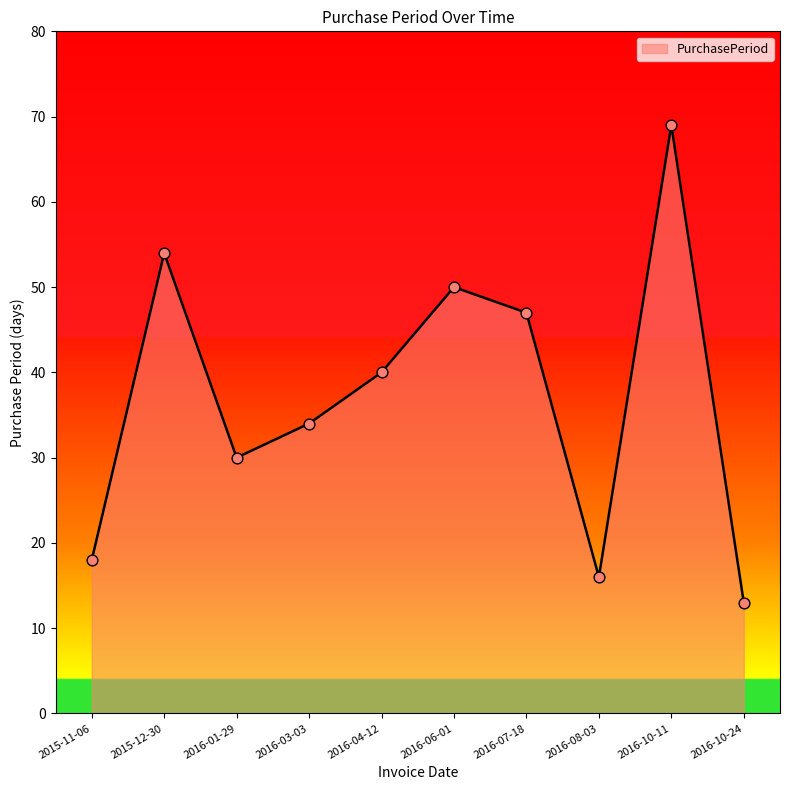

What is the change in value from 2016-03-03 to 2016-08-03?

-18